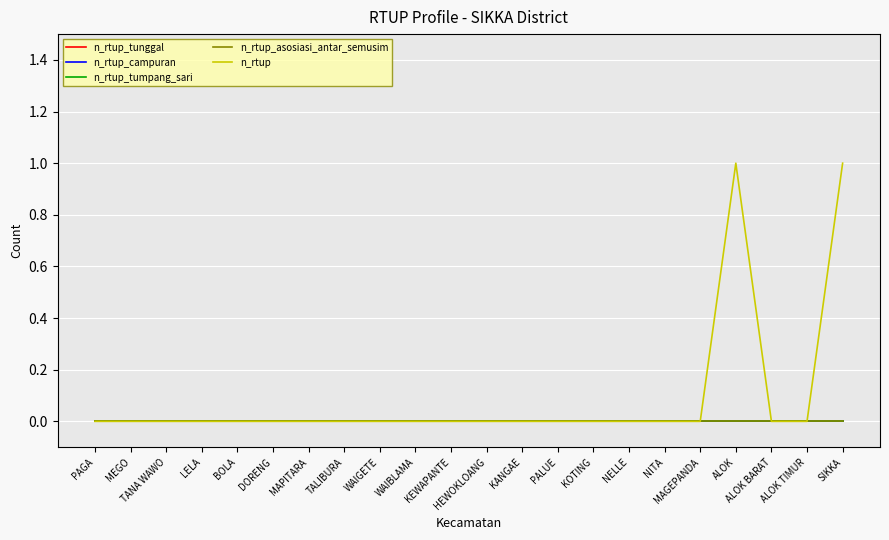

Does the chart have visible grid lines?

Yes